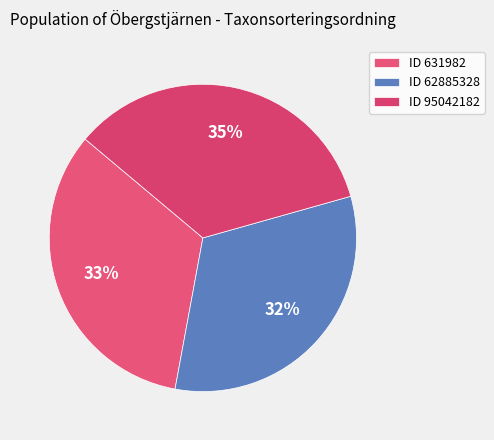

How many segments does this pie chart have?

3